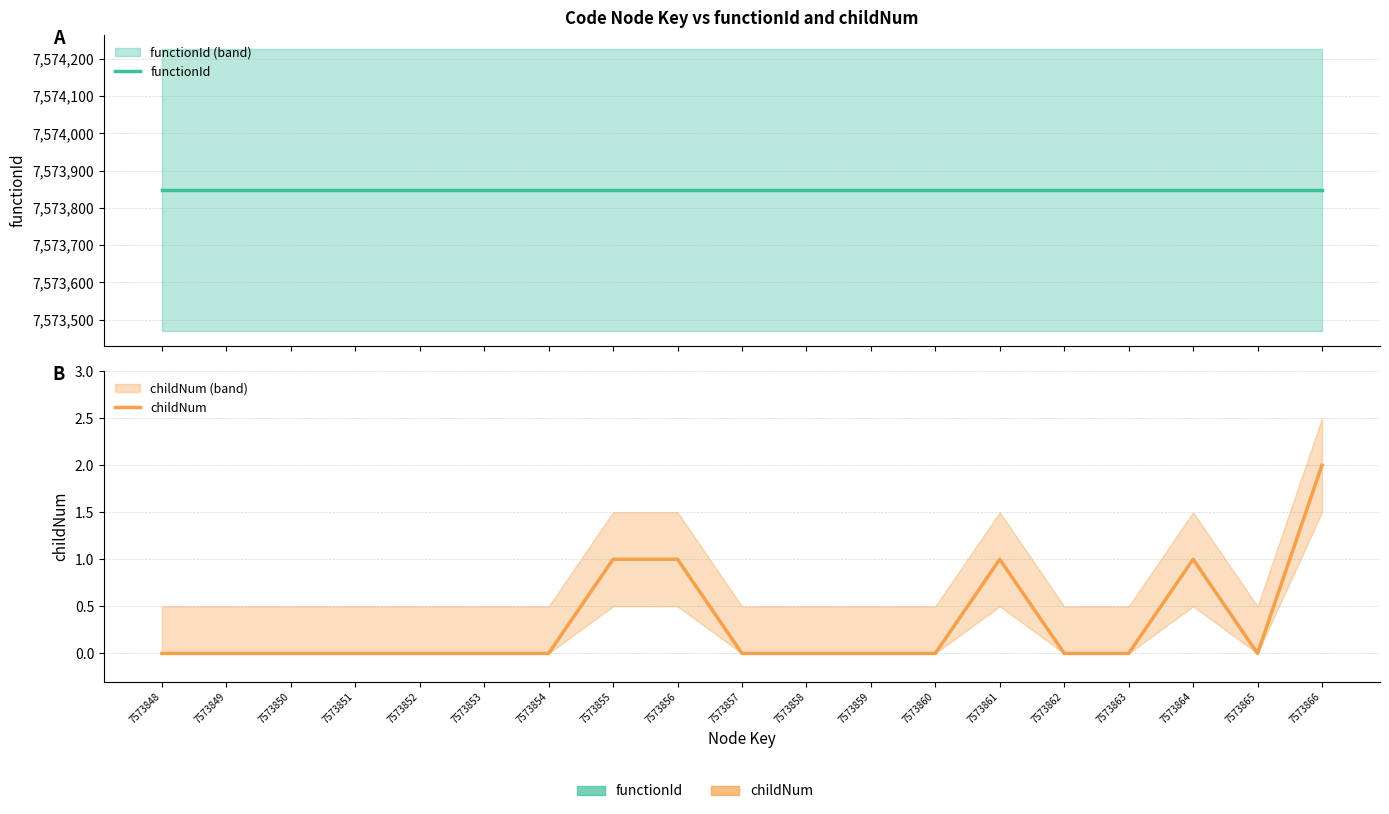

At 7573861, list the series in order from largest to smallest.

functionId, childNum